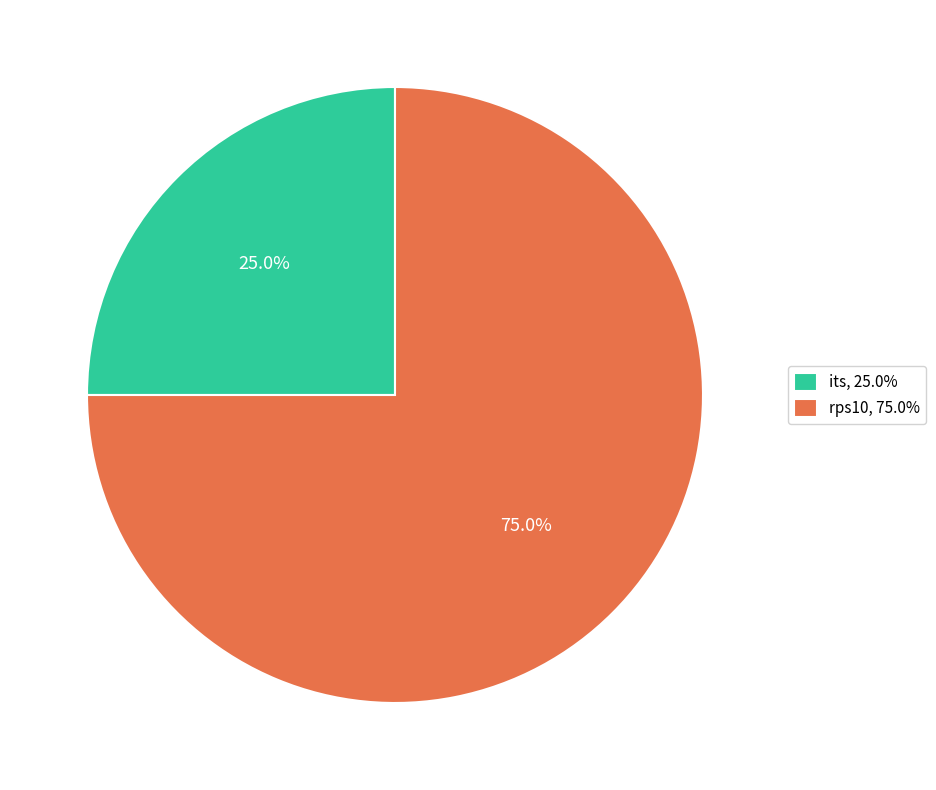

To the nearest percent, what is the difference between the largest and smallest slice percentages?

50%